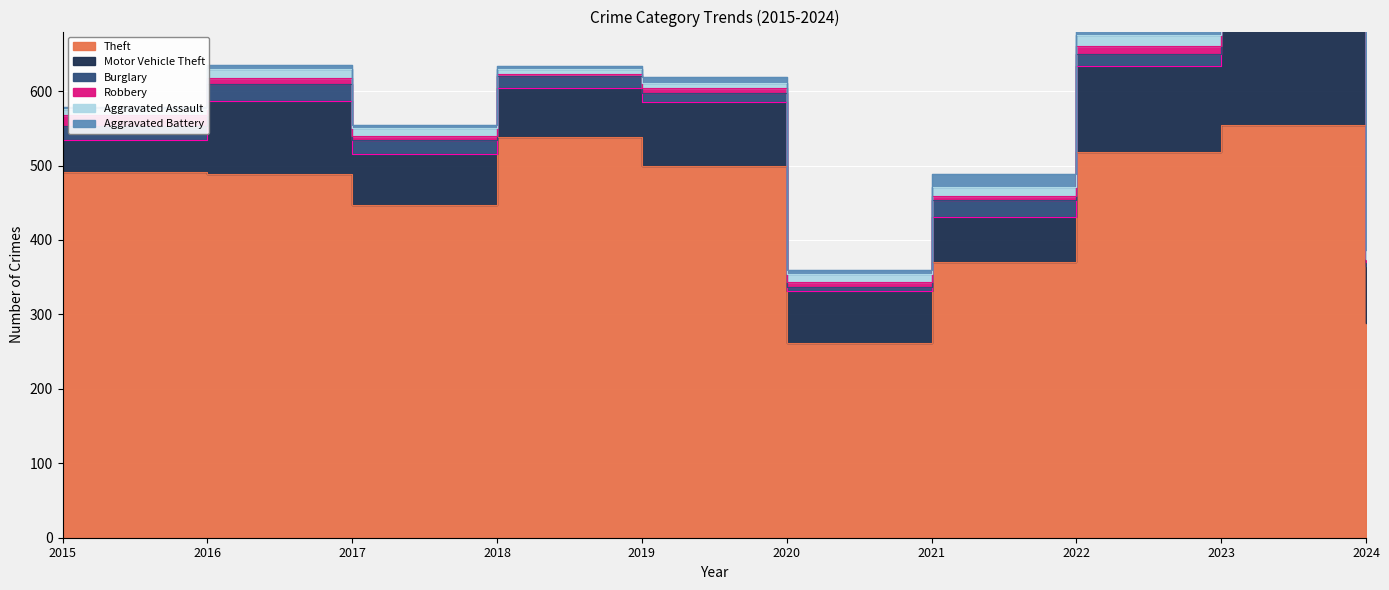

The Robbery series shows 4 at 2024. True or false?

True